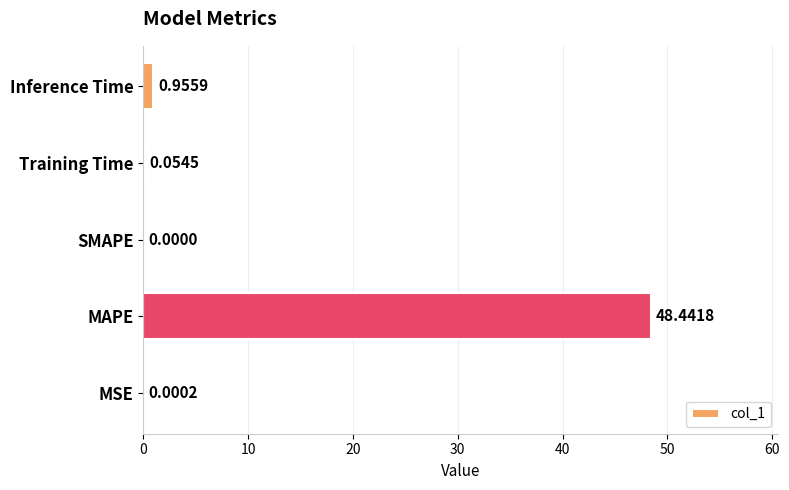

Where is the data nearest to the value 24?

Inference Time